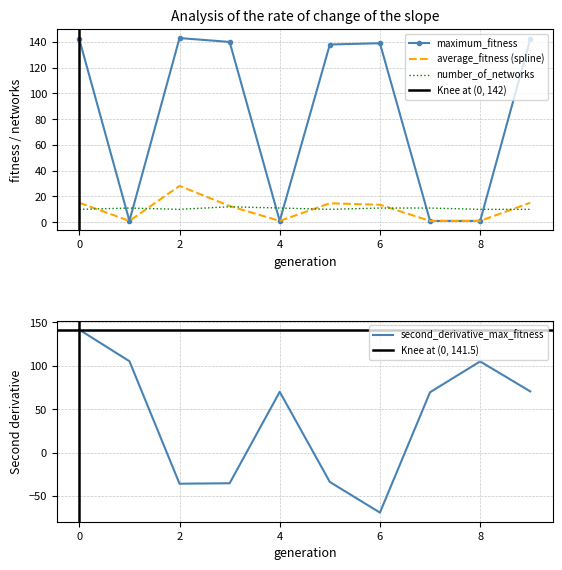

At how many categories does at least one series exceed 64?

6